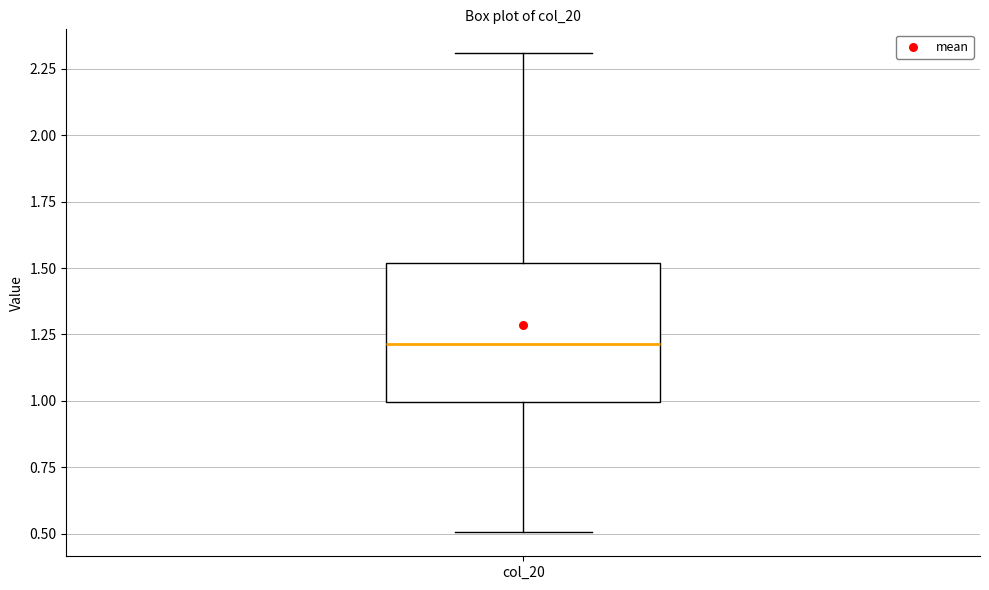

Transcribe this box plot: give where the median line is, the range the box spans, and where the two whiskers end, as read against the y-axis. The values are not printed on the chart, so give them approximately, as read against the axis.

median 1.2, box 1.0 to 1.5, whiskers 0.5 to 2.3